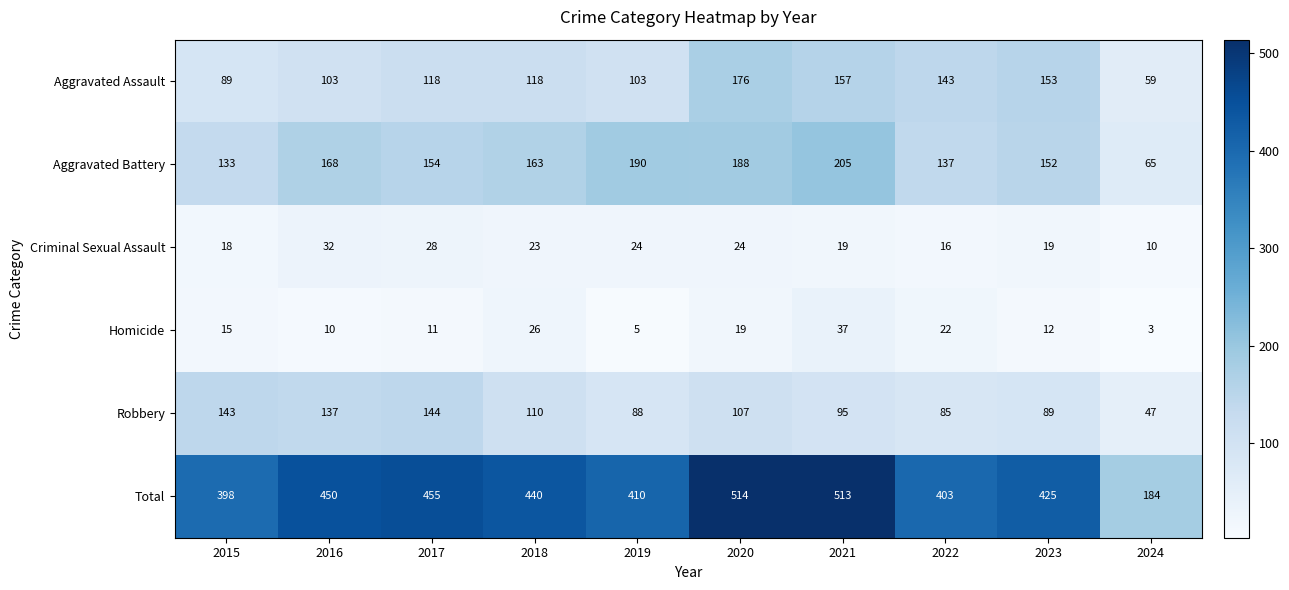

Between 2017 and 2019, which series saw the biggest shift?

Robbery